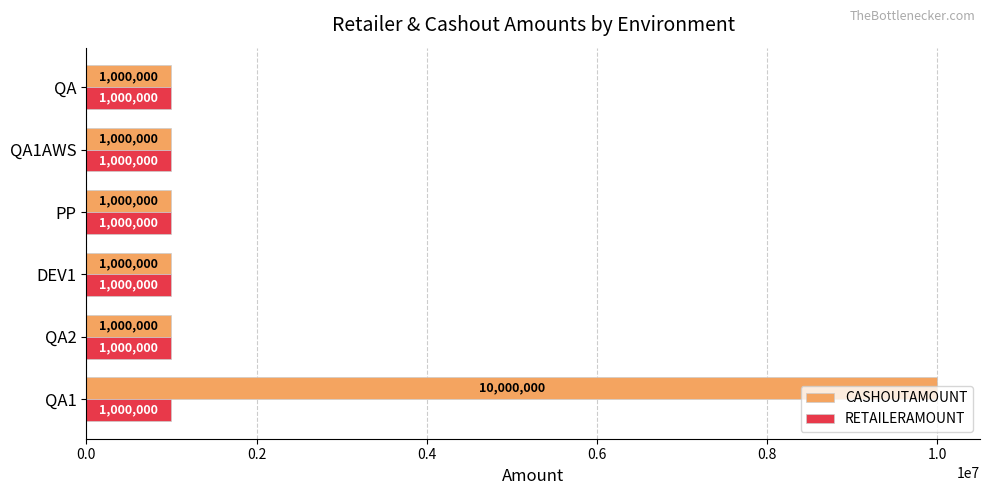

Which series changed the most between QA1 and QA?

CASHOUTAMOUNT